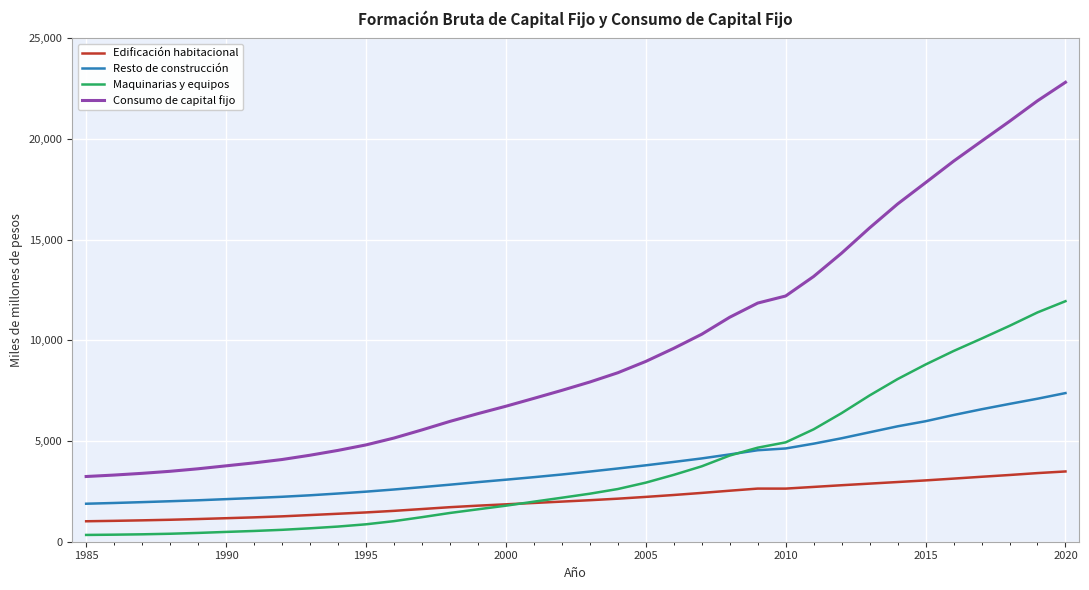

True or false: Resto de construcción and Edificación habitacional intersect in this chart.

False